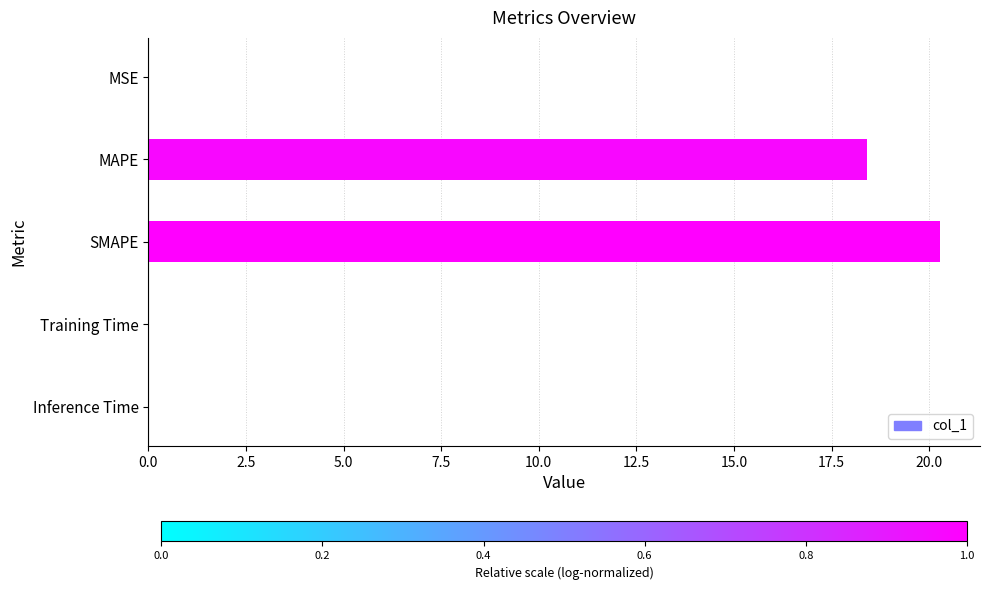

Count the number of categories in the chart.

5